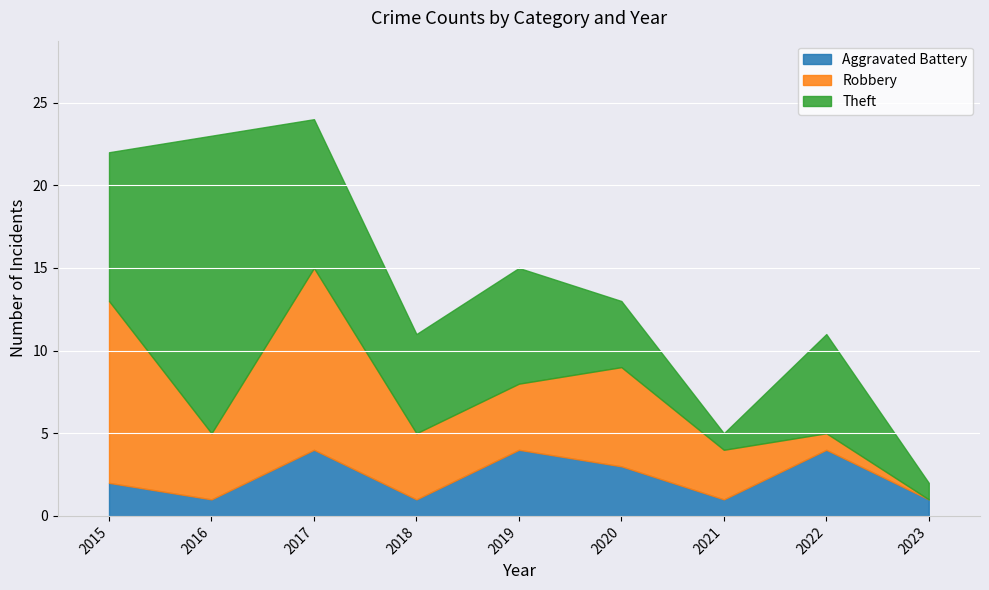

What is the total value across all series at 2016?

23